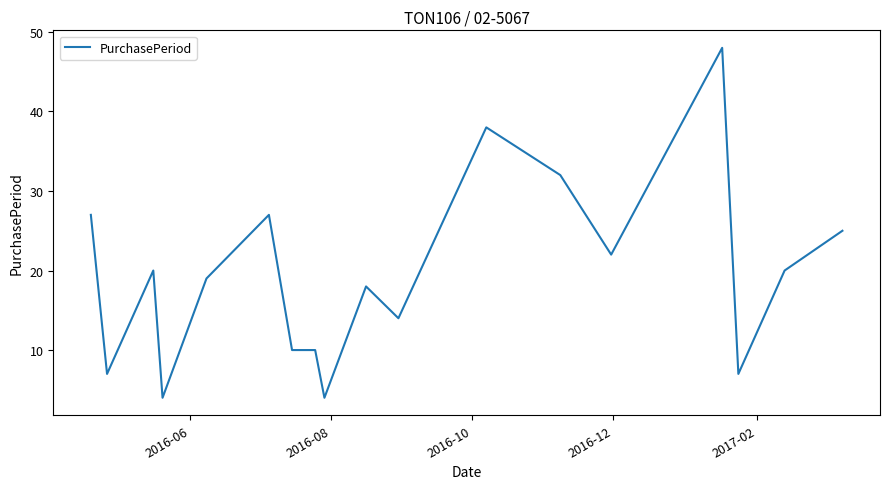

What is the difference between the maximum and minimum values?

44